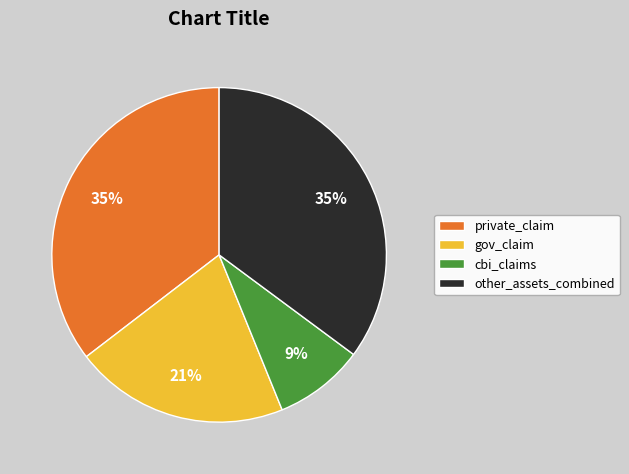

To the nearest percent, what is the combined percentage of cbi_claims and other_assets_combined?

44%